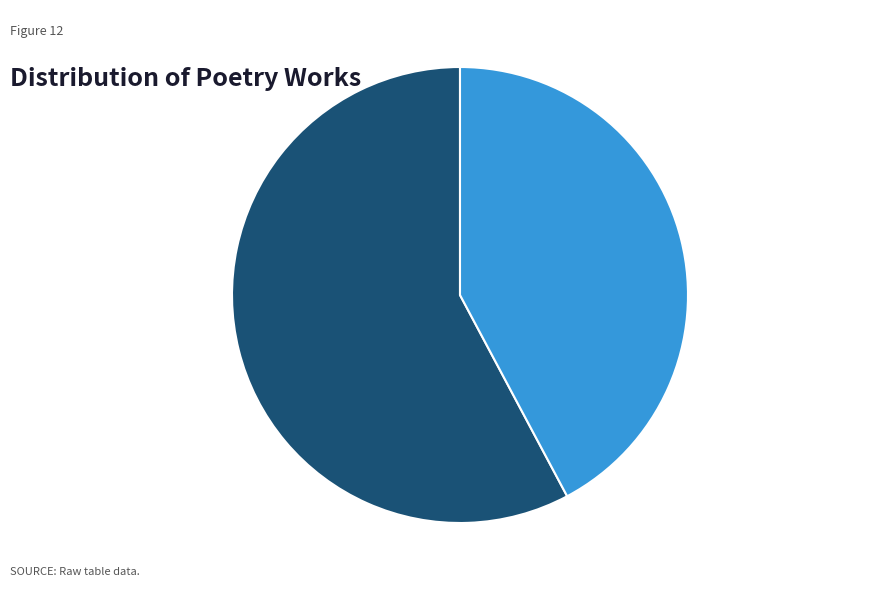

What percentage is the 牡丹有作·几年有负倾城艳 slice, to the nearest percent?

42%